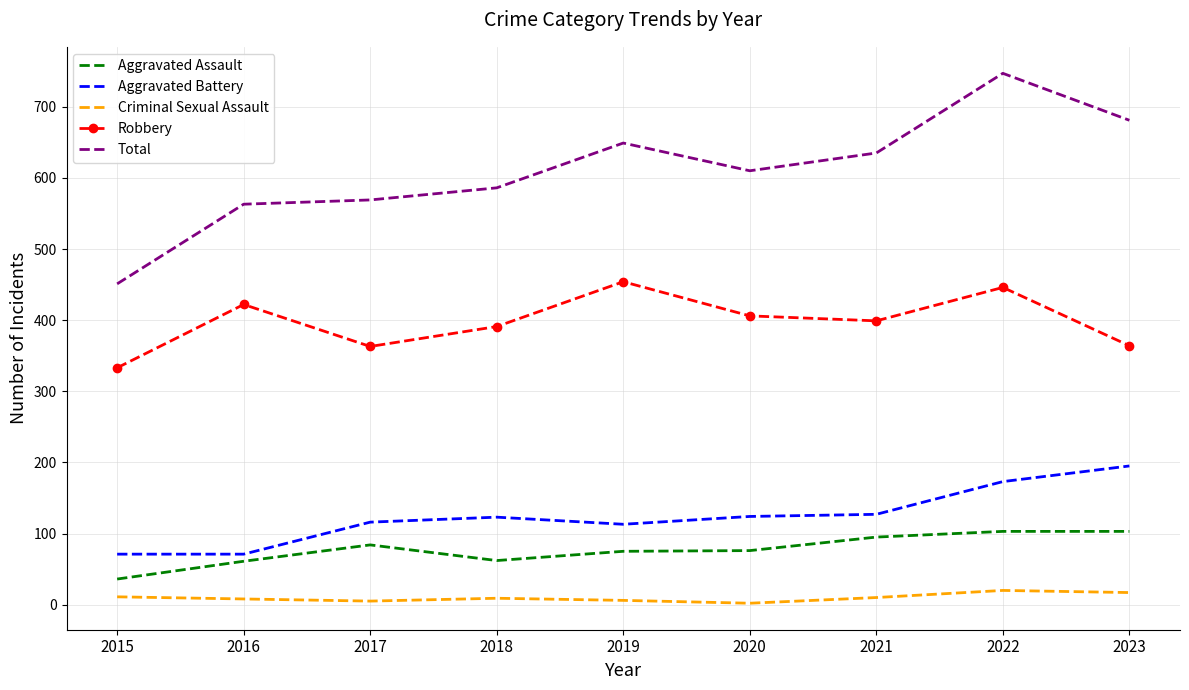

The value of Total at 2017 is 569. True or false?

True